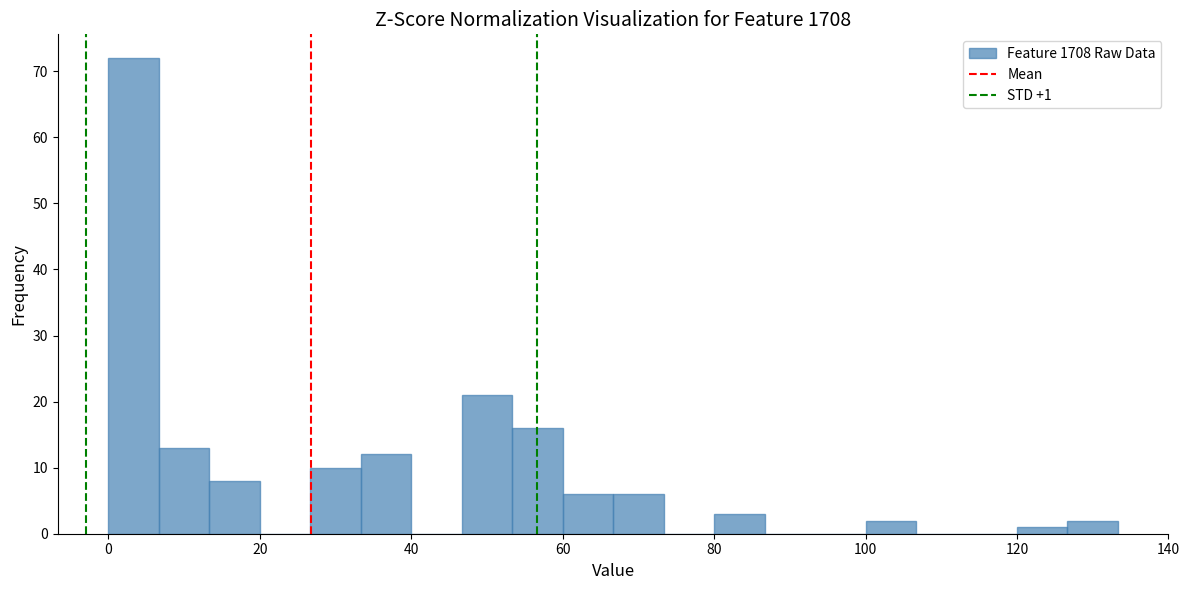

Read against the x-axis, roughly where is the centre of the tallest bar?

4